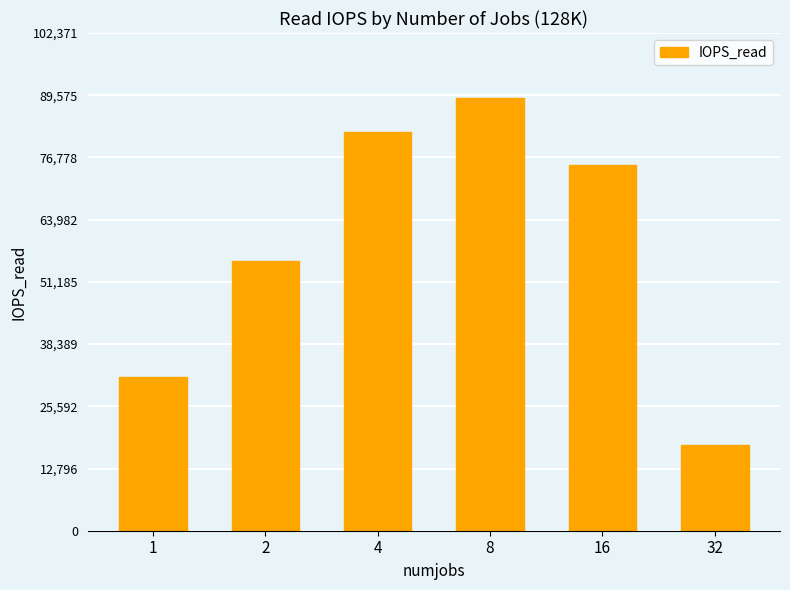

Which has a higher value, 32 or 16?

16